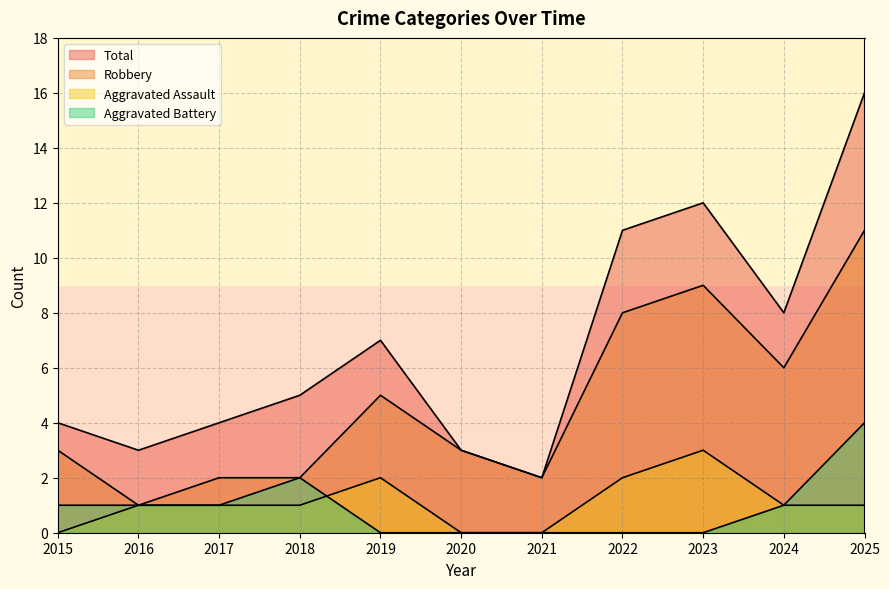

What is the average value of the Aggravated Battery series?

1